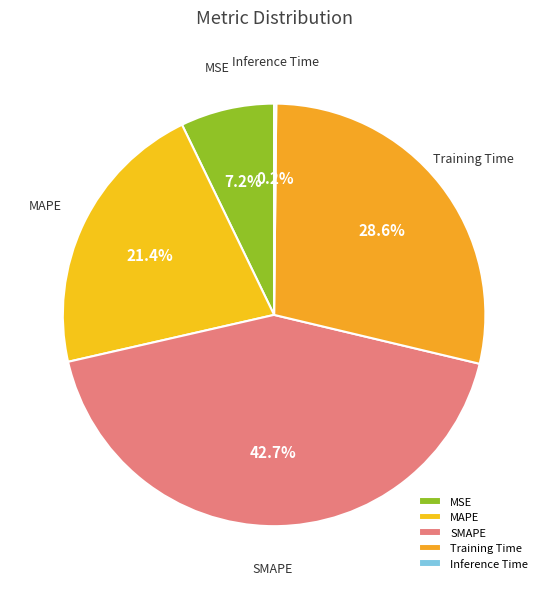

How much of the chart is everything except SMAPE?

57.3%